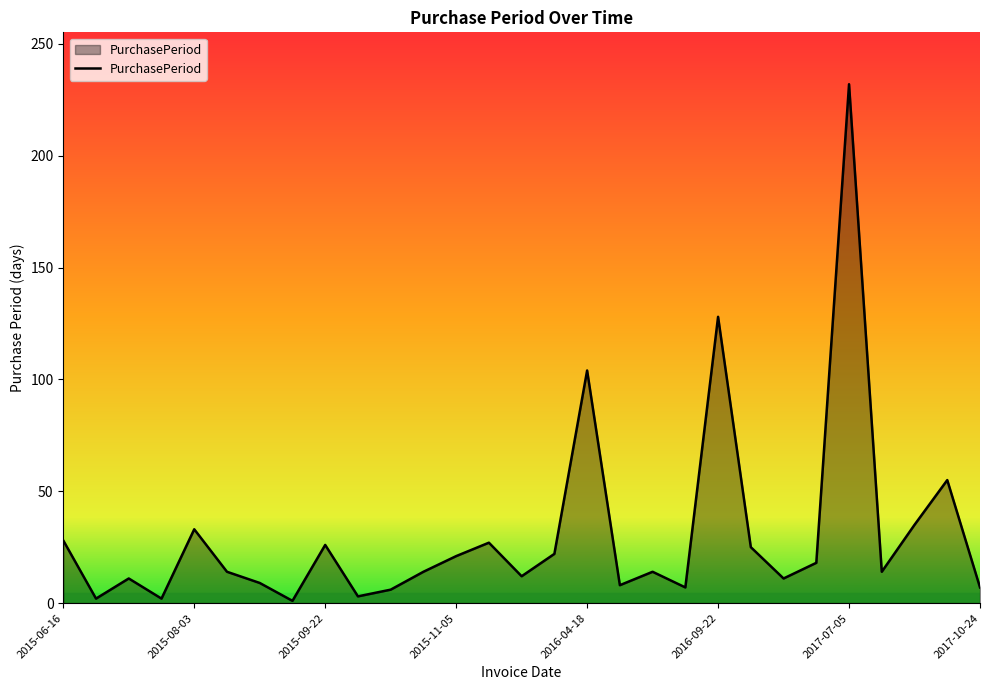

Does the chart display data point markers on the line(s)?

No